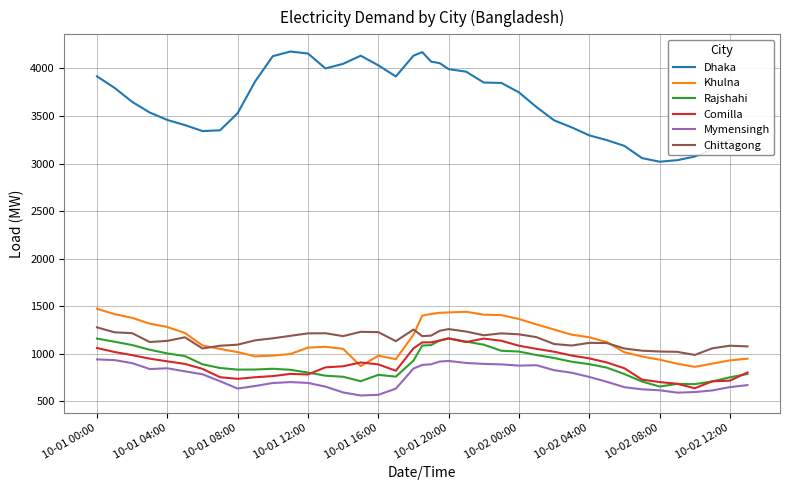

True or false: Chittagong has more than 1 interior local peaks.

True